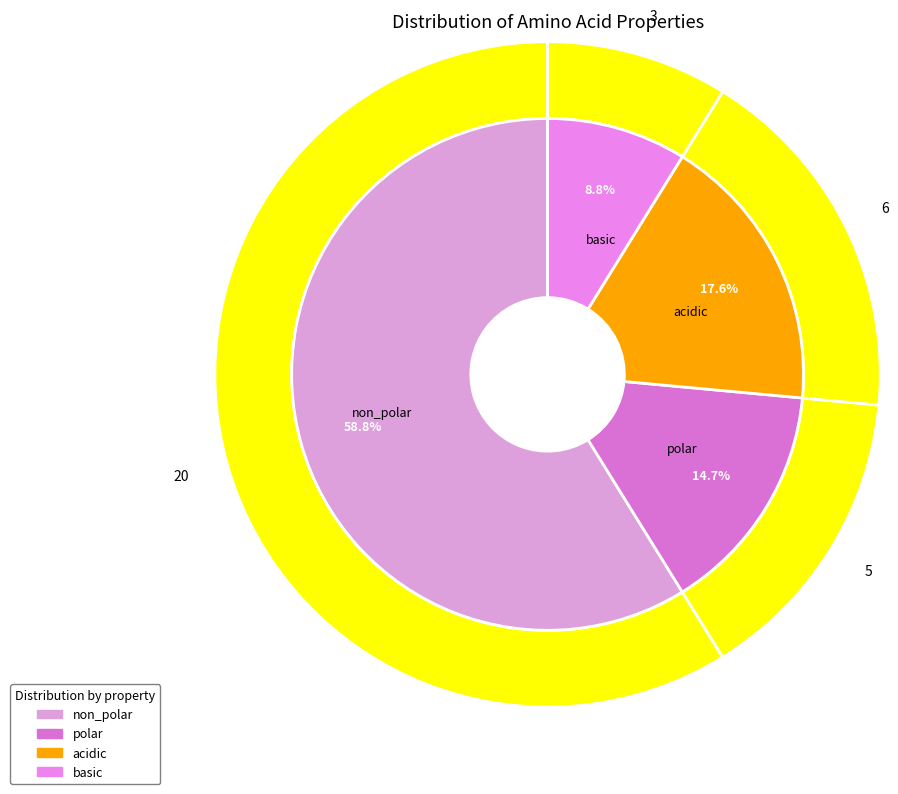

Rank the categories by value from highest to lowest.

non_polar, acidic, polar, basic